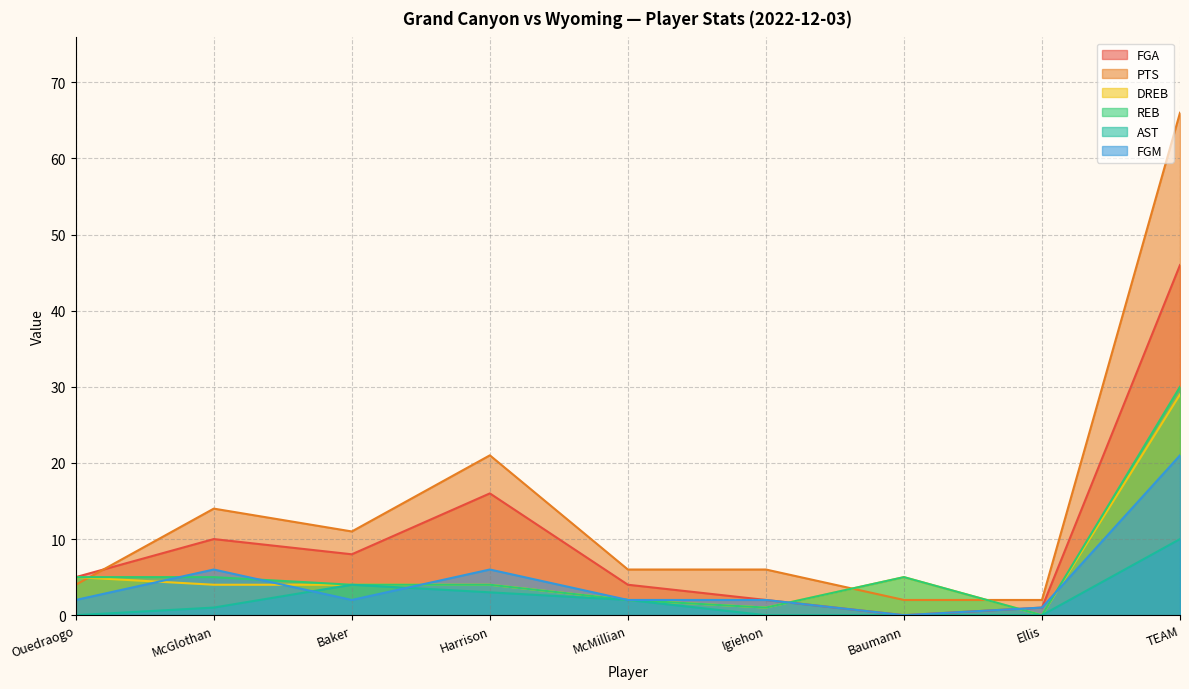

What position from the right is McGlothan?

8